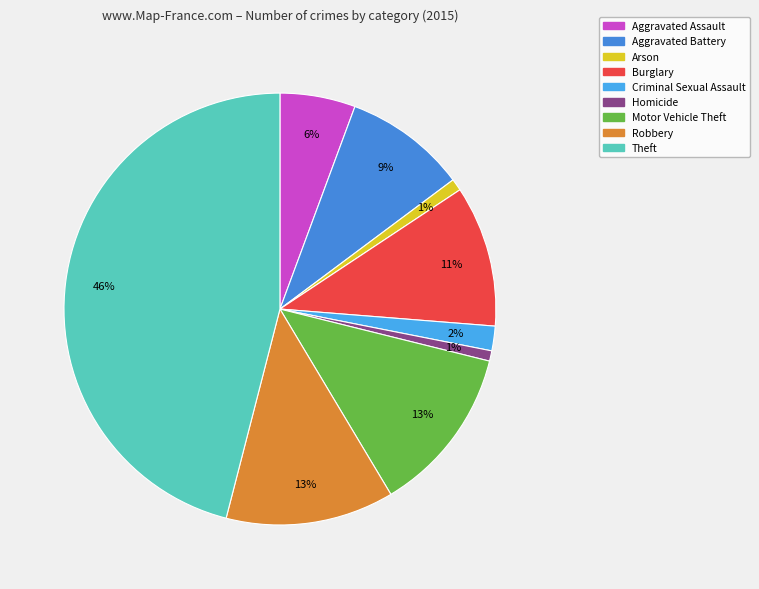

Rank the categories by value from lowest to highest.

Homicide, Arson, Criminal Sexual Assault, Aggravated Assault, Aggravated Battery, Burglary, Motor Vehicle Theft, Robbery, Theft